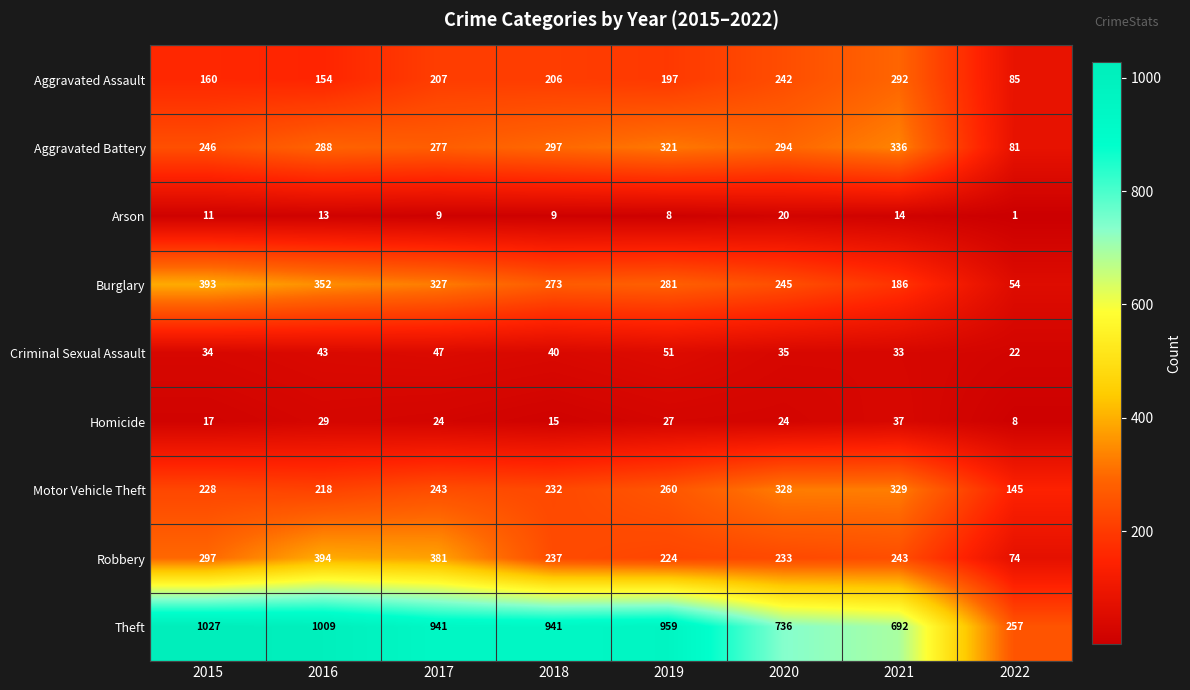

Which category has the lowest value in the Robbery series?

2022